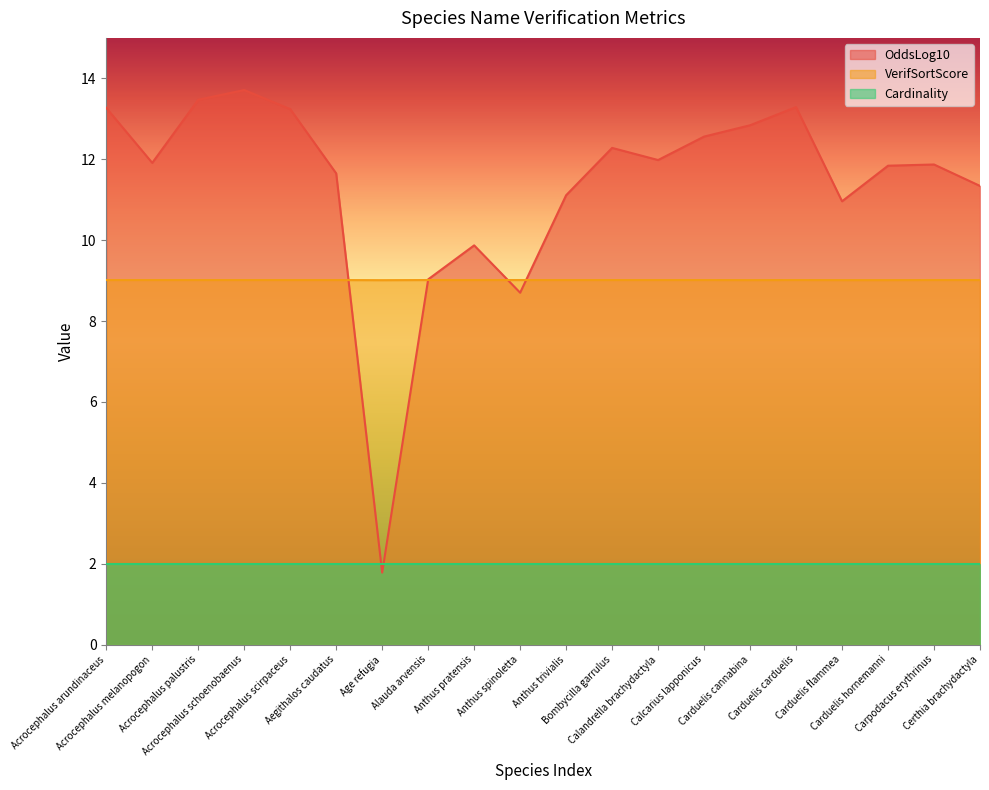

Which series has the largest range (max minus min)?

OddsLog10